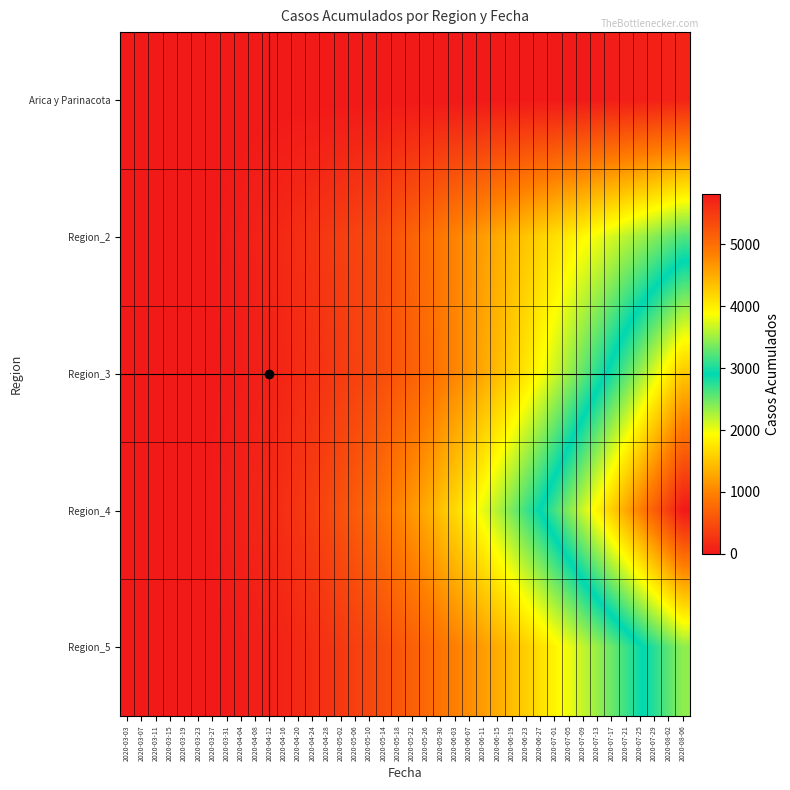

Reading right to left, what are all the values shown in this chart?

Arica y Parinacota: 2020-08-06=107	2020-08-02=87	2020-07-29=75	2020-07-25=63	2020-07-21=53	2020-07-17=41	2020-07-13=28	2020-07-09=12	2020-07-05=12	2020-07-01=7	2020-06-27=6	2020-06-23=6	2020-06-19=6	2020-06-15=4	2020-06-11=3	2020-06-07=3	2020-06-03=3	2020-05-30=2	2020-05-26=2	2020-05-22=2	2020-05-18=2	2020-05-14=1	2020-05-10=1	2020-05-06=1	2020-05-02=0	2020-04-28=0	2020-04-24=0	2020-04-20=0	2020-04-16=0	2020-04-12=0	2020-04-08=0	2020-04-04=0	2020-03-31=0	2020-03-27=0	2020-03-23=0	2020-03-19=0	2020-03-15=0	2020-03-11=0	2020-03-07=0	2020-03-03=0
Region_2: 2020-08-06=2600	2020-08-02=2500	2020-07-29=2400	2020-07-25=2300	2020-07-21=2200	2020-07-17=2100	2020-07-13=2000	2020-07-09=1900	2020-07-05=1800	2020-07-01=1700	2020-06-27=1600	2020-06-23=1500	2020-06-19=1400	2020-06-15=1300	2020-06-11=1200	2020-06-07=1100	2020-06-03=1000	2020-05-30=900	2020-05-26=800	2020-05-22=700	2020-05-18=600	2020-05-14=500	2020-05-10=450	2020-05-06=400	2020-05-02=350	2020-04-28=300	2020-04-24=250	2020-04-20=200	2020-04-16=160	2020-04-12=120	2020-04-08=80	2020-04-04=50	2020-03-31=35	2020-03-27=20	2020-03-23=10	2020-03-19=5	2020-03-15=0	2020-03-11=0	2020-03-07=0	2020-03-03=0
Region_3: 2020-08-06=4290	2020-08-02=4010	2020-07-29=3740	2020-07-25=3480	2020-07-21=3230	2020-07-17=2990	2020-07-13=2760	2020-07-09=2540	2020-07-05=2330	2020-07-01=2130	2020-06-27=1940	2020-06-23=1760	2020-06-19=1590	2020-06-15=1430	2020-06-11=1280	2020-06-07=1140	2020-06-03=1010	2020-05-30=890	2020-05-26=780	2020-05-22=680	2020-05-18=590	2020-05-14=510	2020-05-10=440	2020-05-06=380	2020-05-02=325	2020-04-28=270	2020-04-24=220	2020-04-20=175	2020-04-16=130	2020-04-12=90	2020-04-08=60	2020-04-04=40	2020-03-31=25	2020-03-27=15	2020-03-23=8	2020-03-19=3	2020-03-15=1	2020-03-11=0	2020-03-07=0	2020-03-03=0
Region_4: 2020-08-06=5810	2020-08-02=5475	2020-07-29=5150	2020-07-25=4835	2020-07-21=4530	2020-07-17=4235	2020-07-13=3950	2020-07-09=3675	2020-07-05=3410	2020-07-01=3155	2020-06-27=2910	2020-06-23=2675	2020-06-19=2450	2020-06-15=2235	2020-06-11=2030	2020-06-07=1835	2020-06-03=1650	2020-05-30=1475	2020-05-26=1310	2020-05-22=1155	2020-05-18=1010	2020-05-14=875	2020-05-10=750	2020-05-06=635	2020-05-02=530	2020-04-28=435	2020-04-24=350	2020-04-20=275	2020-04-16=210	2020-04-12=155	2020-04-08=110	2020-04-04=75	2020-03-31=48	2020-03-27=28	2020-03-23=14	2020-03-19=6	2020-03-15=2	2020-03-11=1	2020-03-07=0	2020-03-03=0
Region_5: 2020-08-06=3444	2020-08-02=3244	2020-07-29=3050	2020-07-25=2862	2020-07-21=2680	2020-07-17=2504	2020-07-13=2334	2020-07-09=2170	2020-07-05=2012	2020-07-01=1860	2020-06-27=1714	2020-06-23=1574	2020-06-19=1440	2020-06-15=1312	2020-06-11=1190	2020-06-07=1074	2020-06-03=964	2020-05-30=860	2020-05-26=762	2020-05-22=670	2020-05-18=584	2020-05-14=504	2020-05-10=430	2020-05-06=362	2020-05-02=300	2020-04-28=244	2020-04-24=194	2020-04-20=150	2020-04-16=112	2020-04-12=80	2020-04-08=55	2020-04-04=36	2020-03-31=22	2020-03-27=12	2020-03-23=5	2020-03-19=2	2020-03-15=0	2020-03-11=0	2020-03-07=0	2020-03-03=0